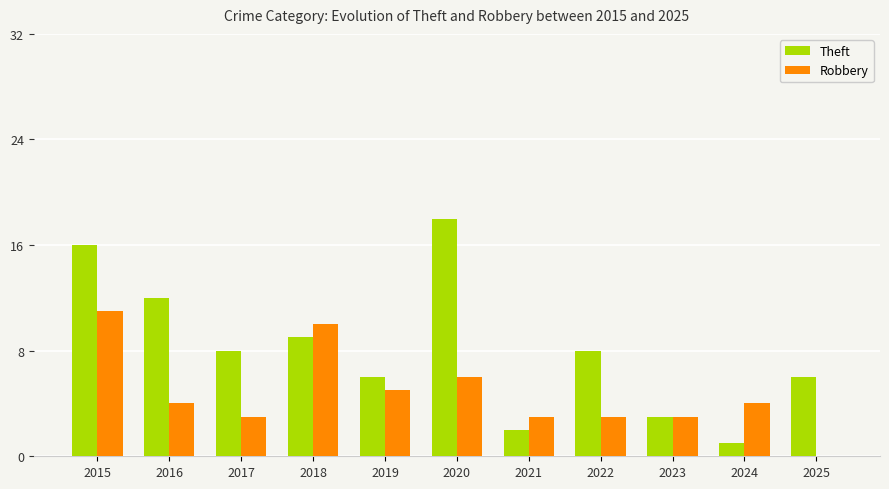

Which label corresponds to the largest value in the chart?

2020